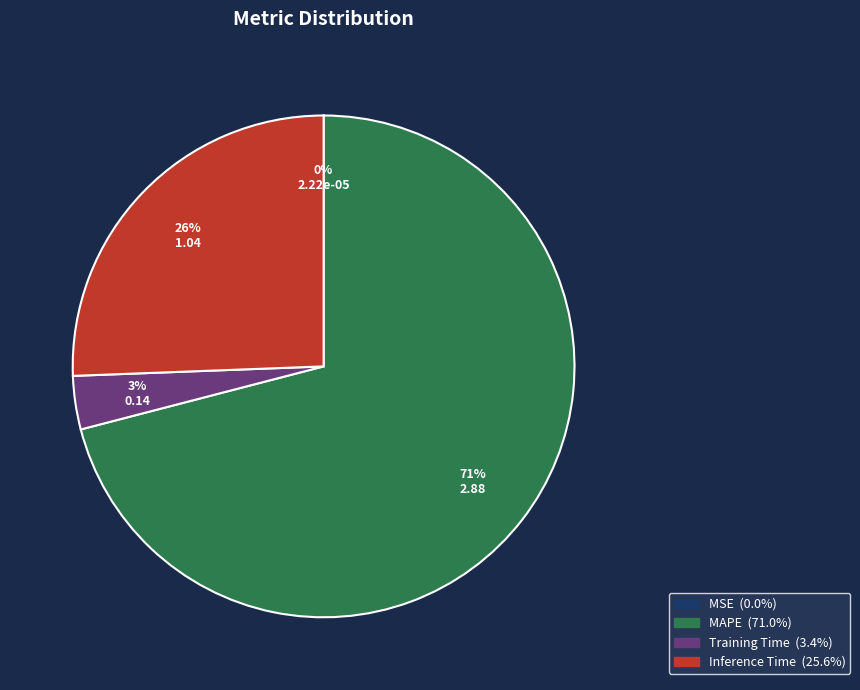

Which category has the biggest portion of the pie?

MAPE